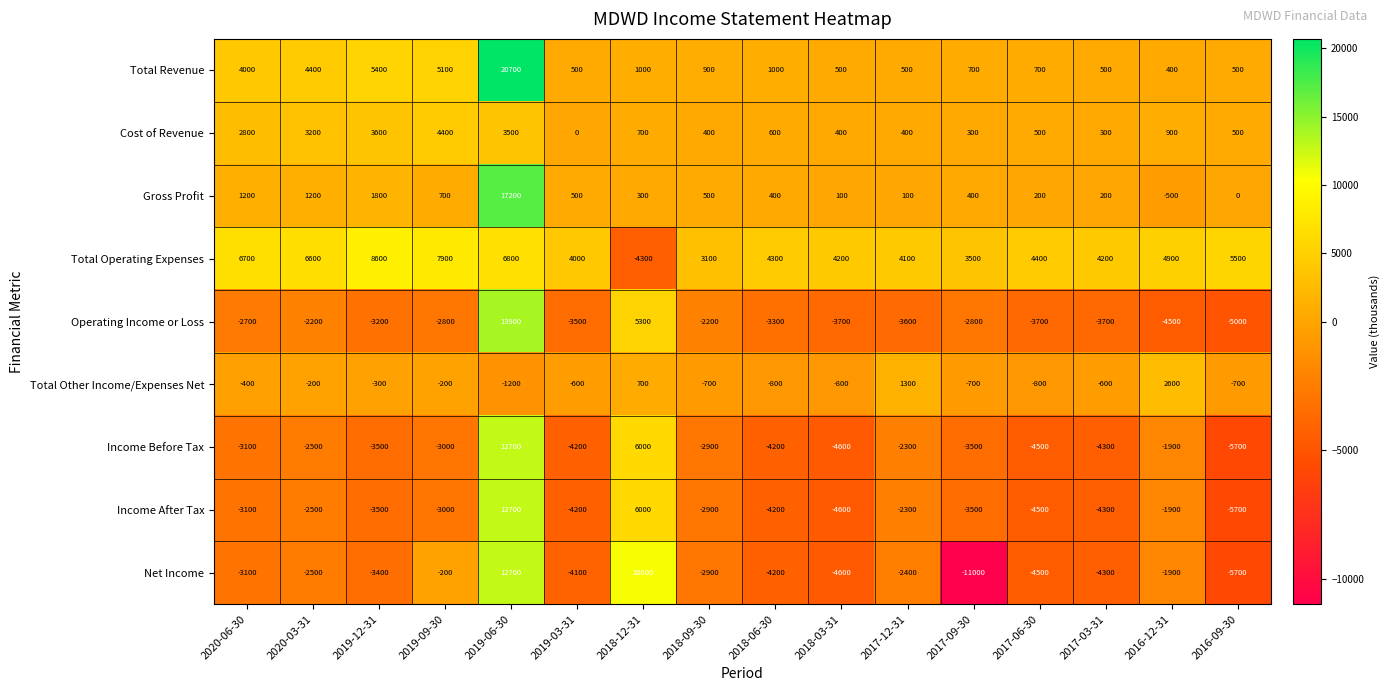

What is the spread (max minus min) of values at 2019-06-30?

21900